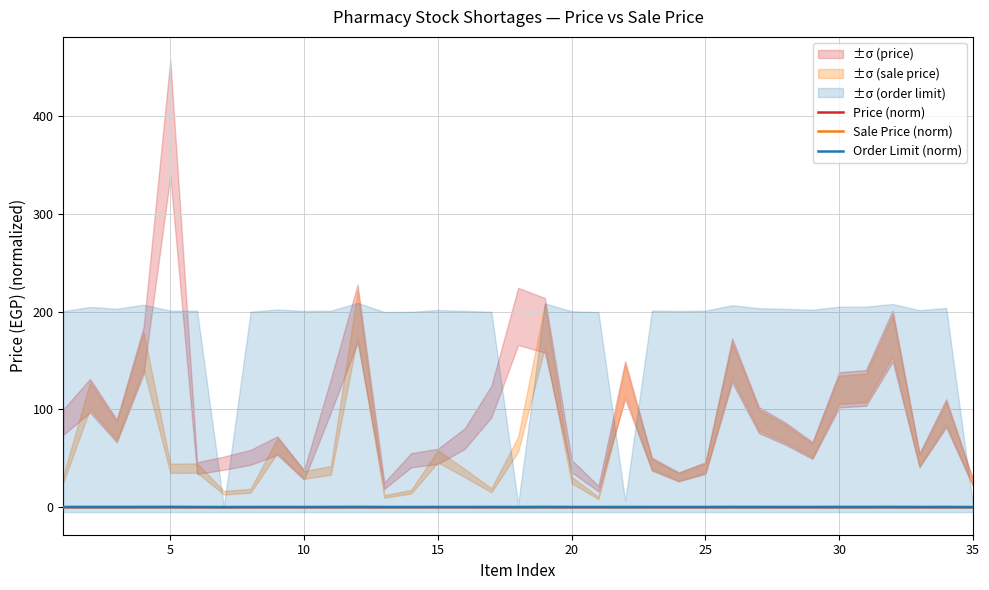

Which series ends up on top after the final intersection of Sale Price (norm) and Order Limit (norm)?

Sale Price (norm)